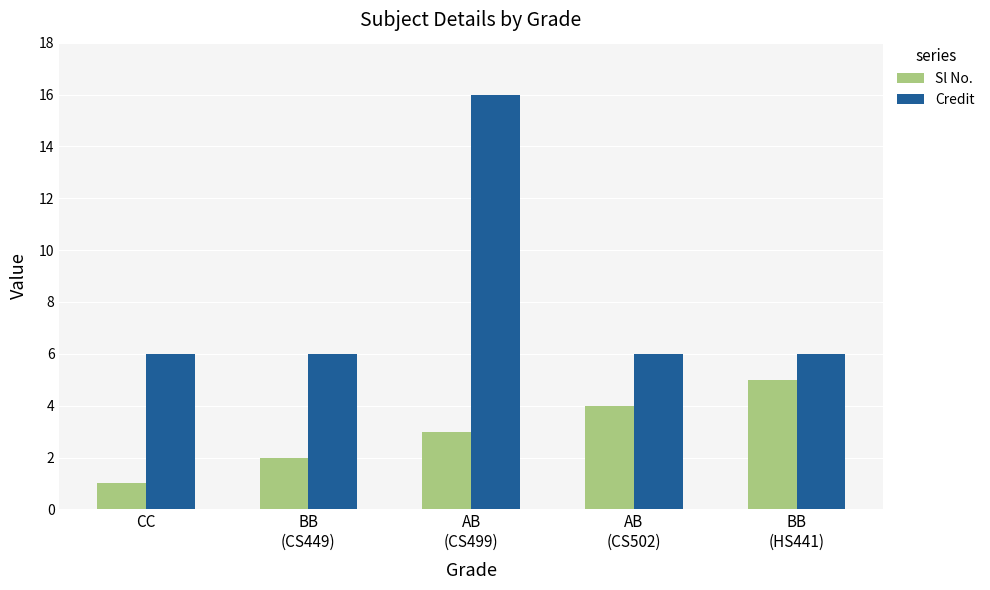

Rank the categories by Sl No. value from highest to lowest.

BB
(HS441), AB
(CS502), AB
(CS499), BB
(CS449), CC